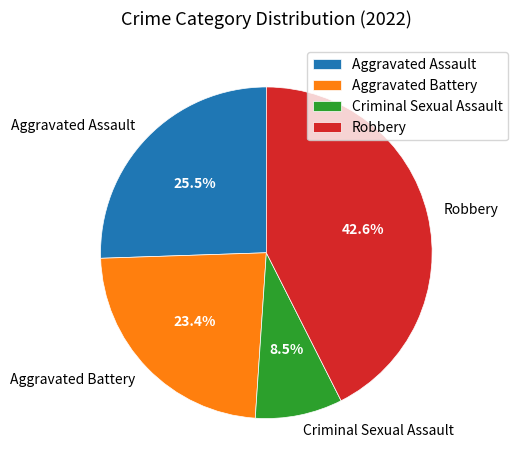

What percentage is NOT represented by Robbery?

57.4%